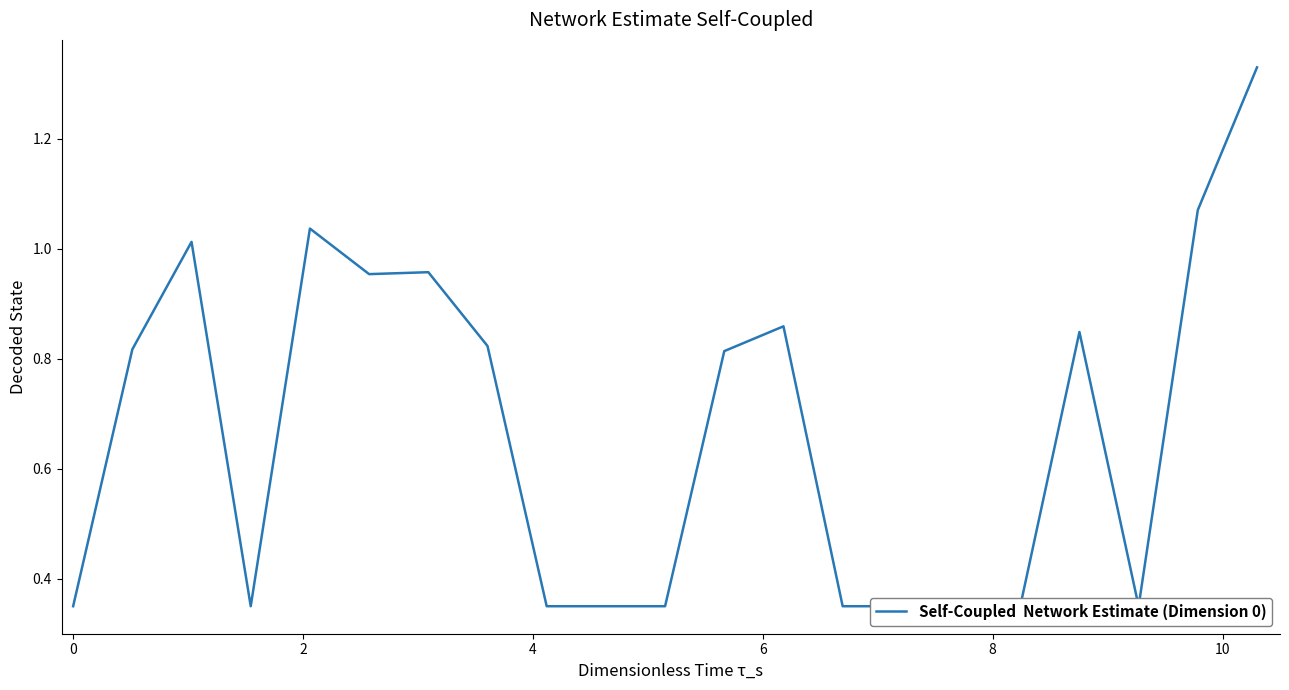

The chart shows a value of 0.5 at 13. True or false?

False